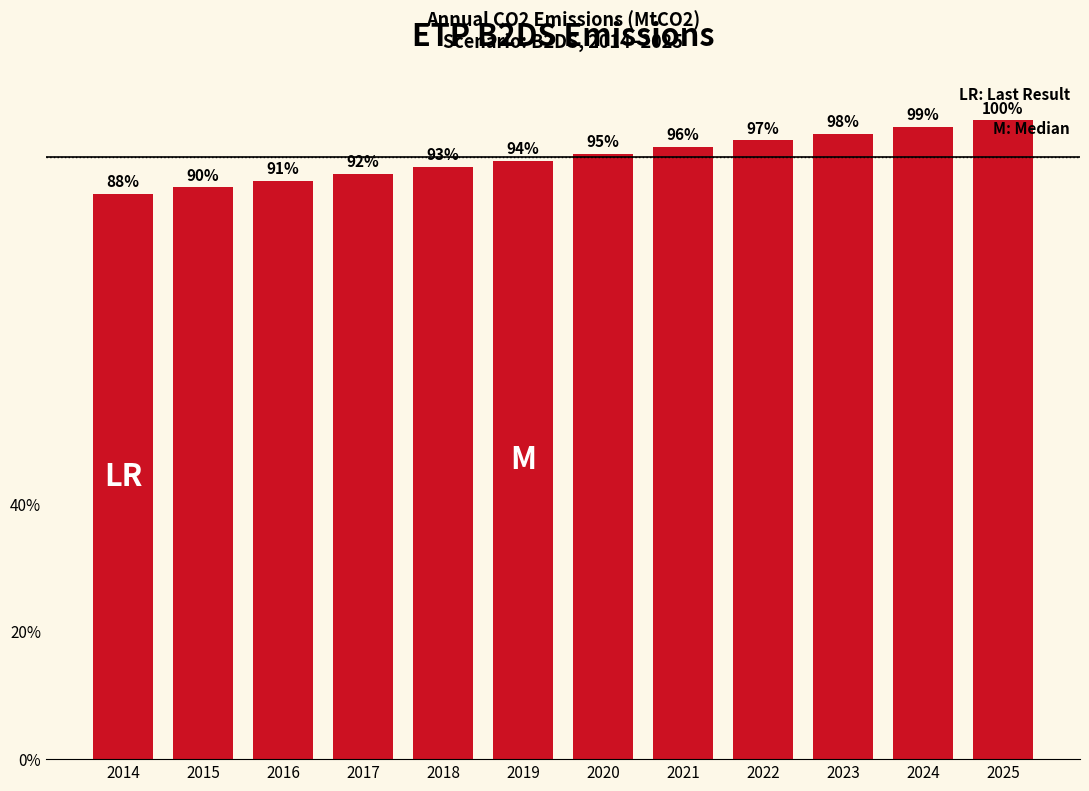

Reading right to left, extract all data points from this chart.

294.6	291.5	288.4	285.4	282.3	279.2	276.1	273.0	269.9	266.8	263.7	260.6